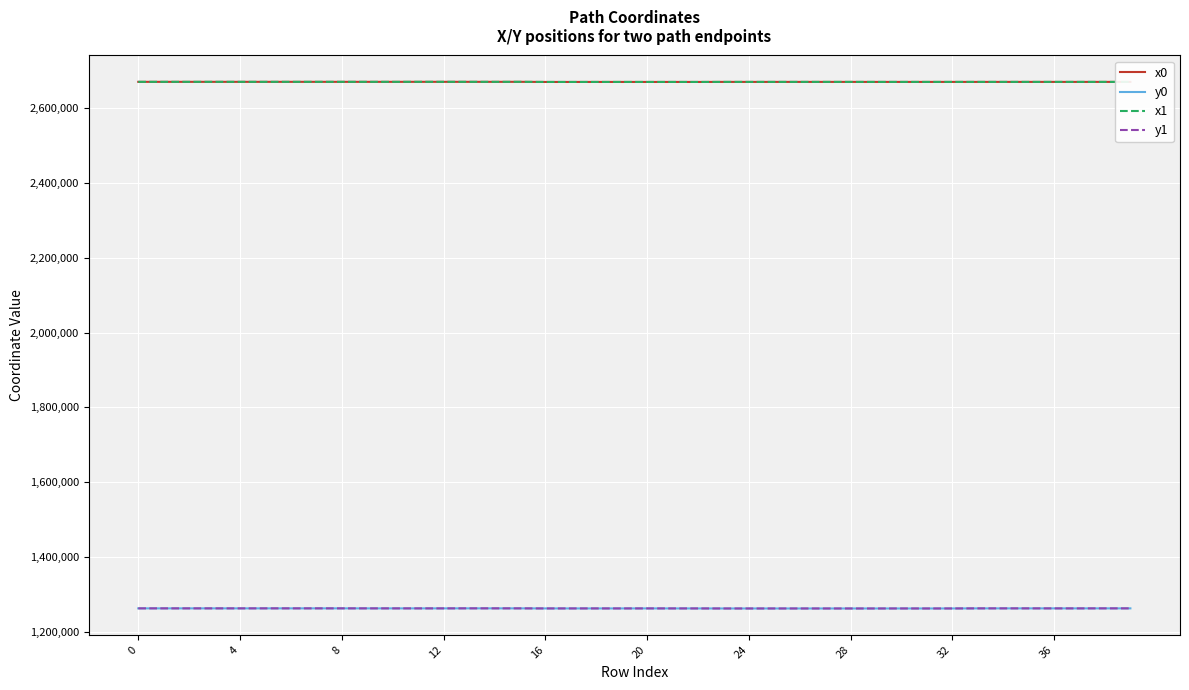

True or false: y0 and x0 cross at least once.

False